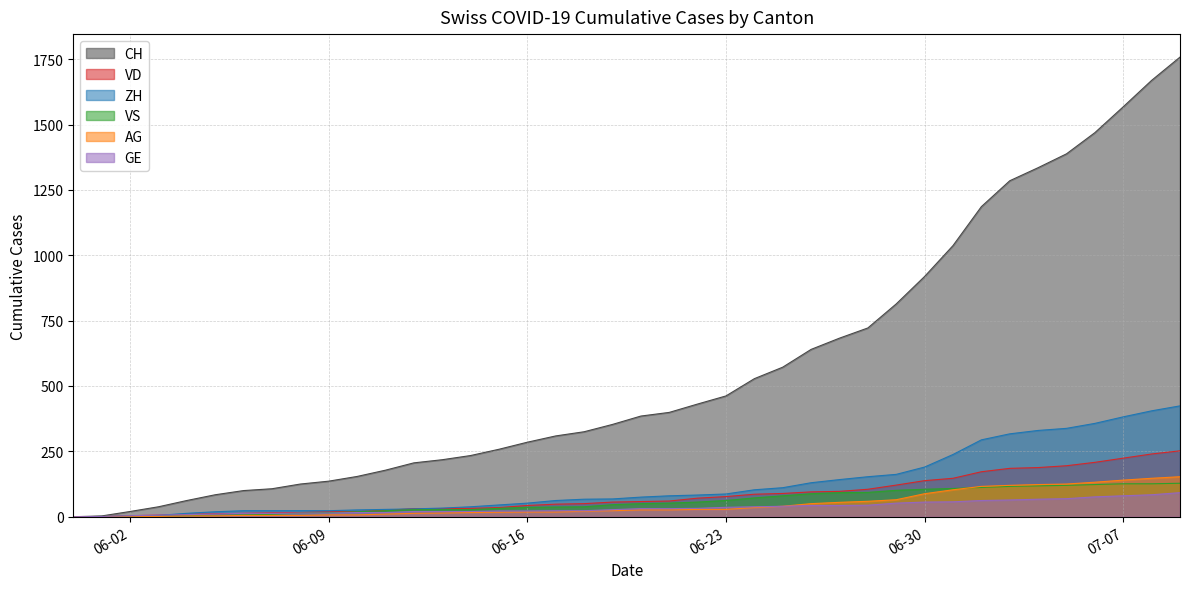

What is the sum of all VS values?

2300